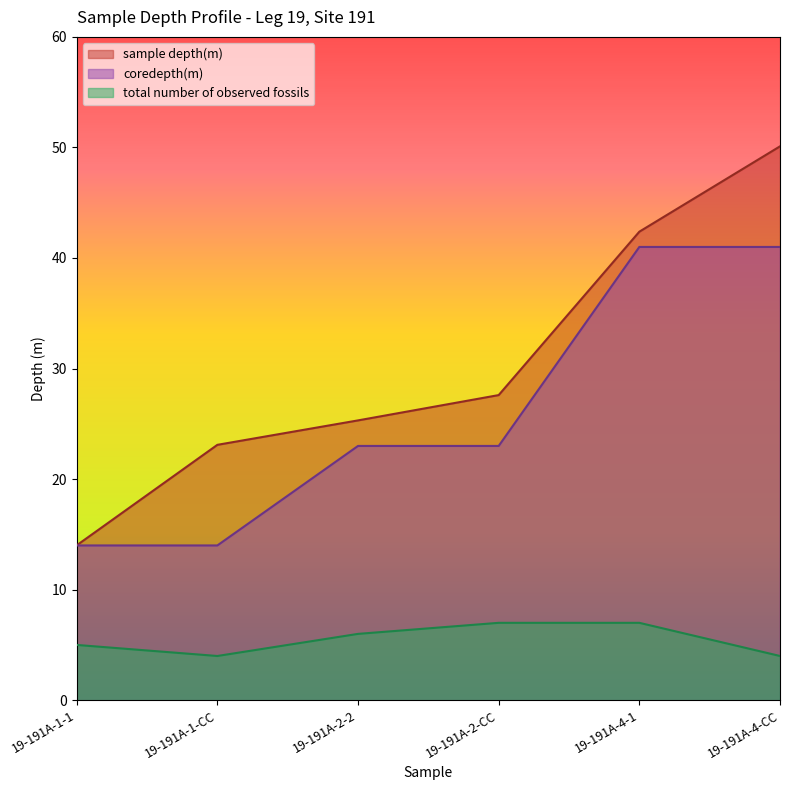

What is the value of the coredepth(m) point at the 3rd from the left?

23.0